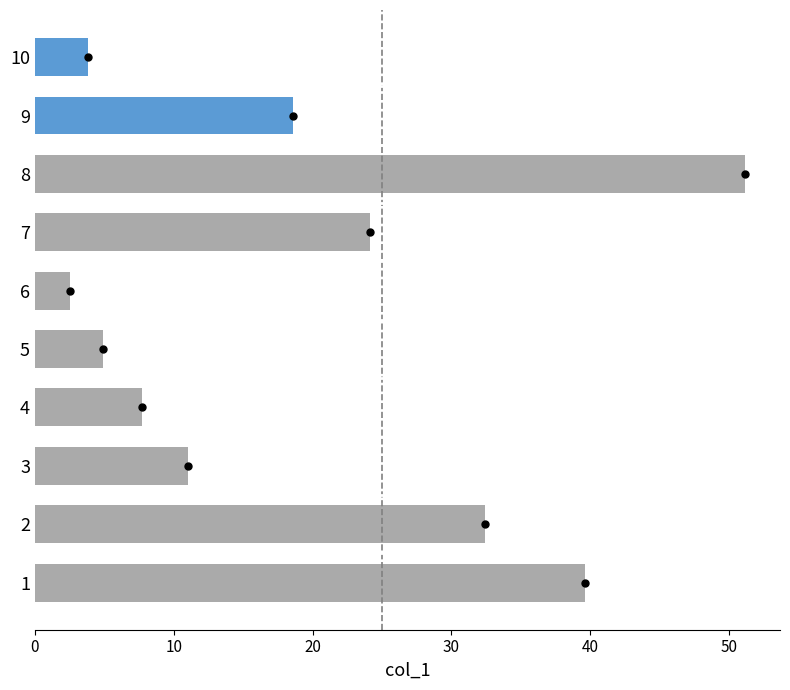

Where is the data nearest to the value 26?

7